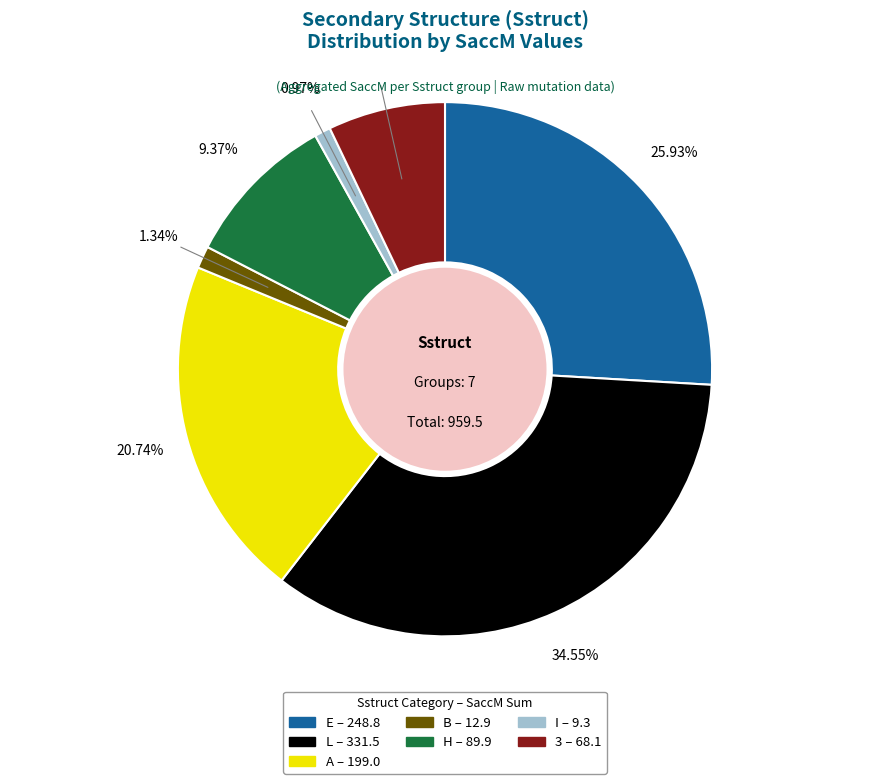

How many slices are in this pie chart?

7